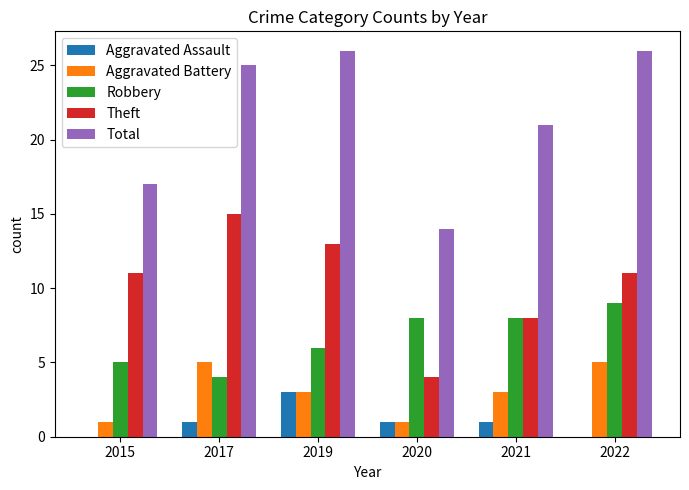

The Robbery series shows 8 at 2021. True or false?

True